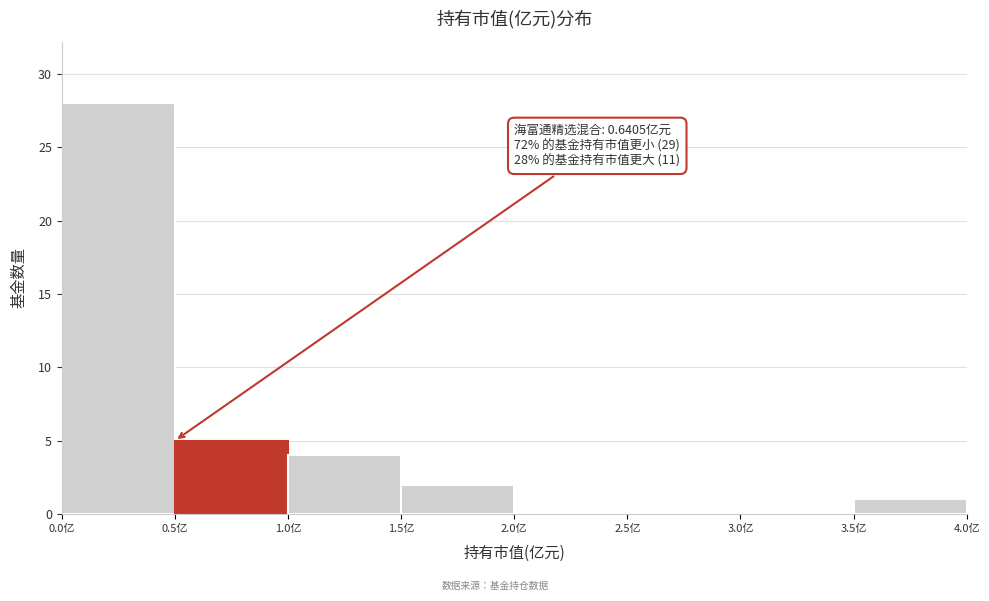

Over which range of the x-axis is the bar tallest?

0.0 to 0.5